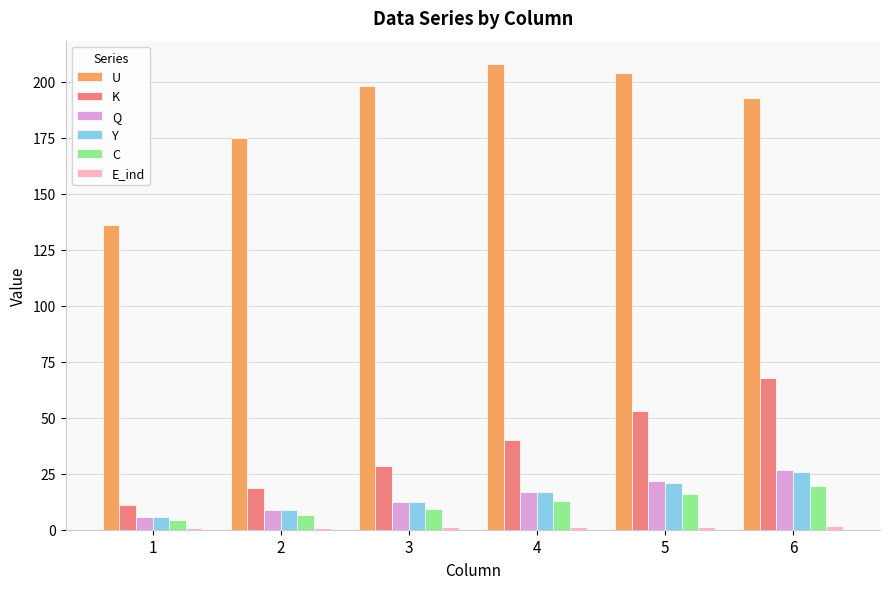

What is the difference between the maximum and minimum values in the K series?

56.8